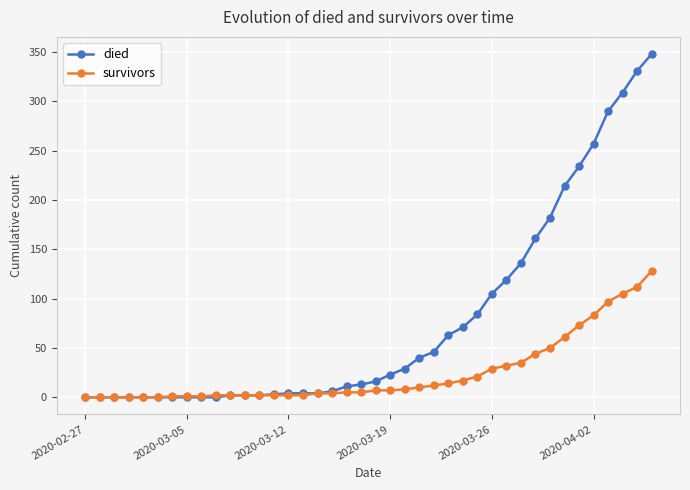

What is the greatest value displayed?

348